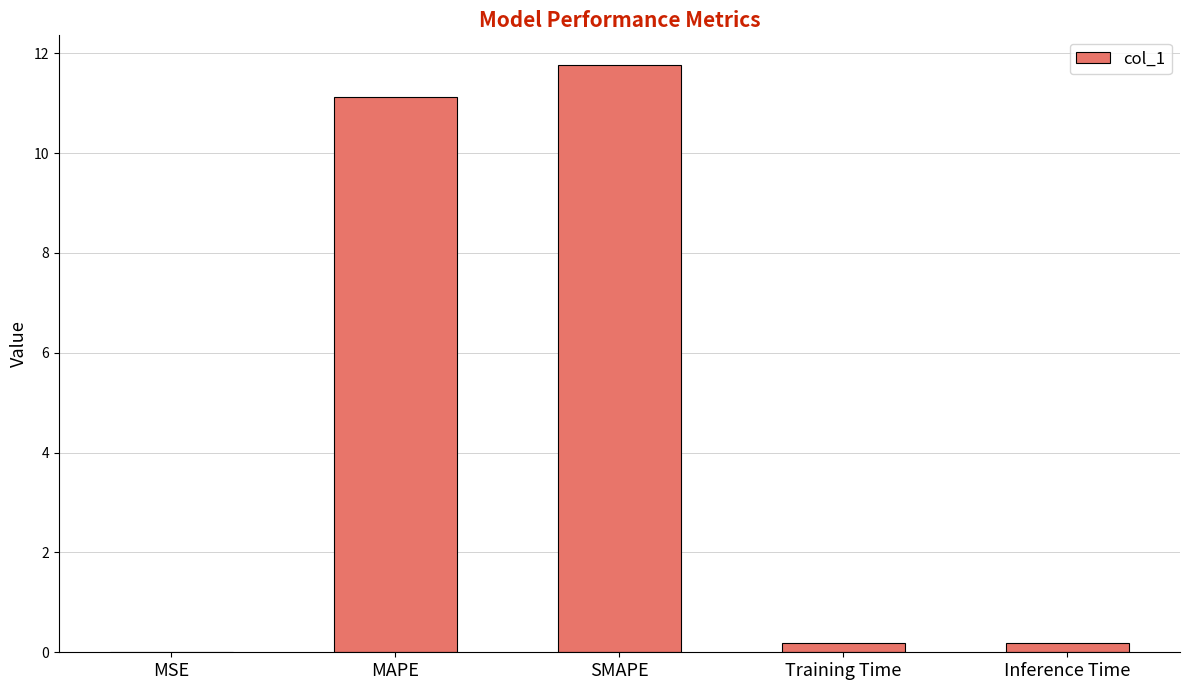

Between MSE and SMAPE, which is larger?

SMAPE